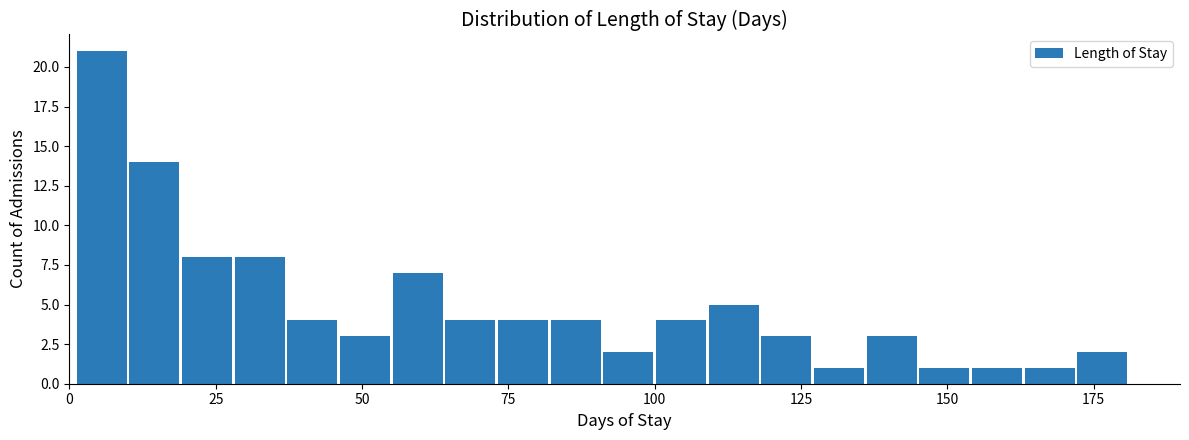

Read against the x-axis, roughly where is the centre of the tallest bar?

5